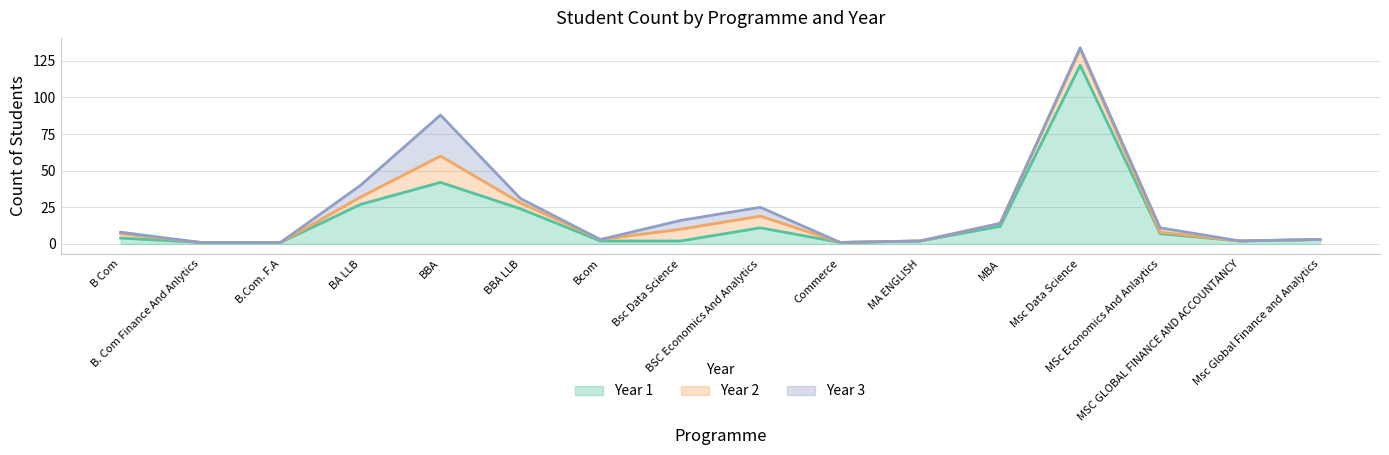

Which series ends up on top after the final intersection of Year 3 and Year 1?

Year 1